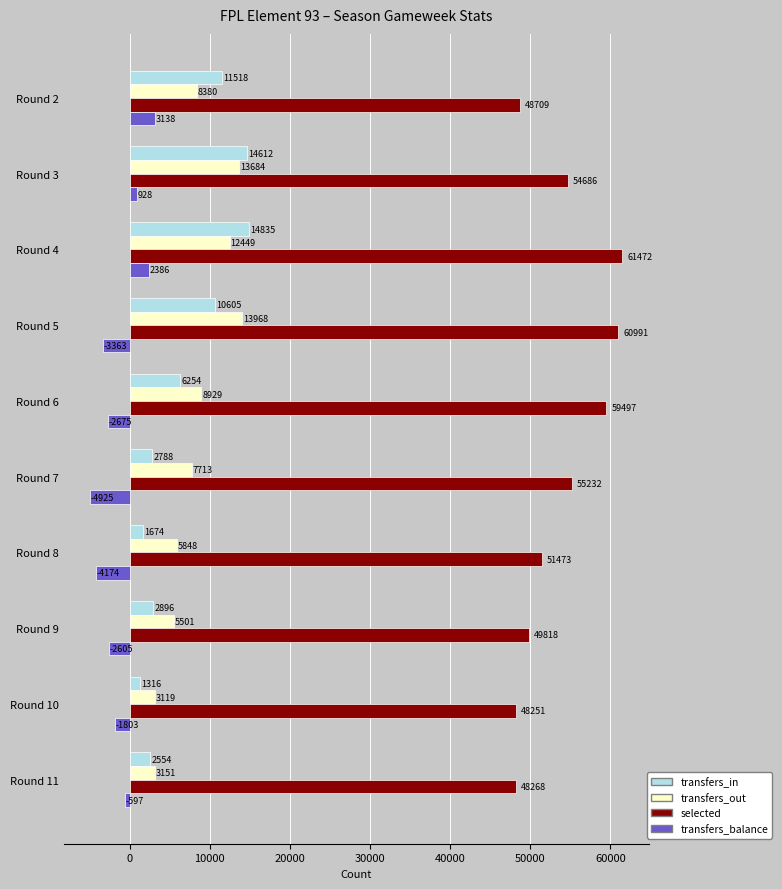

What is the spread (max minus min) of values at Round 9?

52423